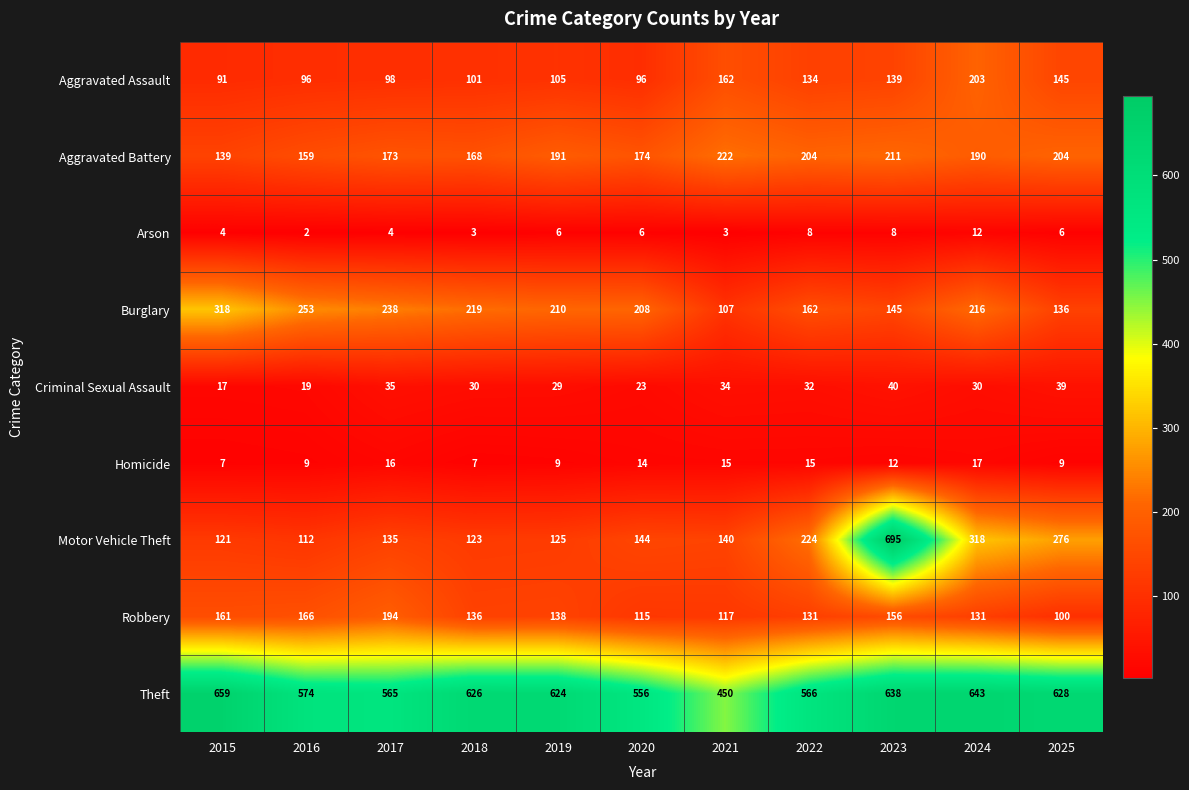

At how many categories does at least one series exceed 437?

11